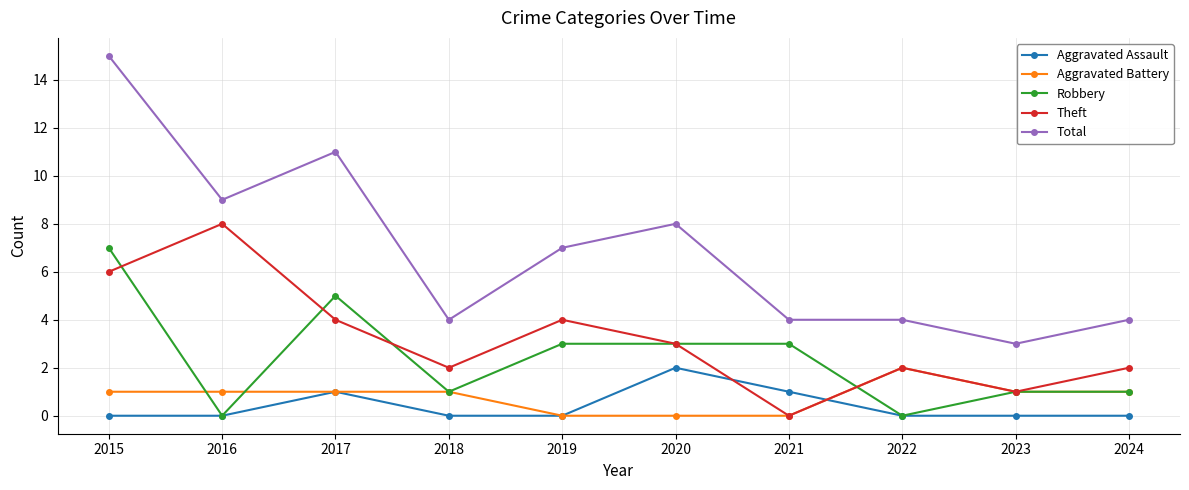

Count the number of categories in the chart.

10